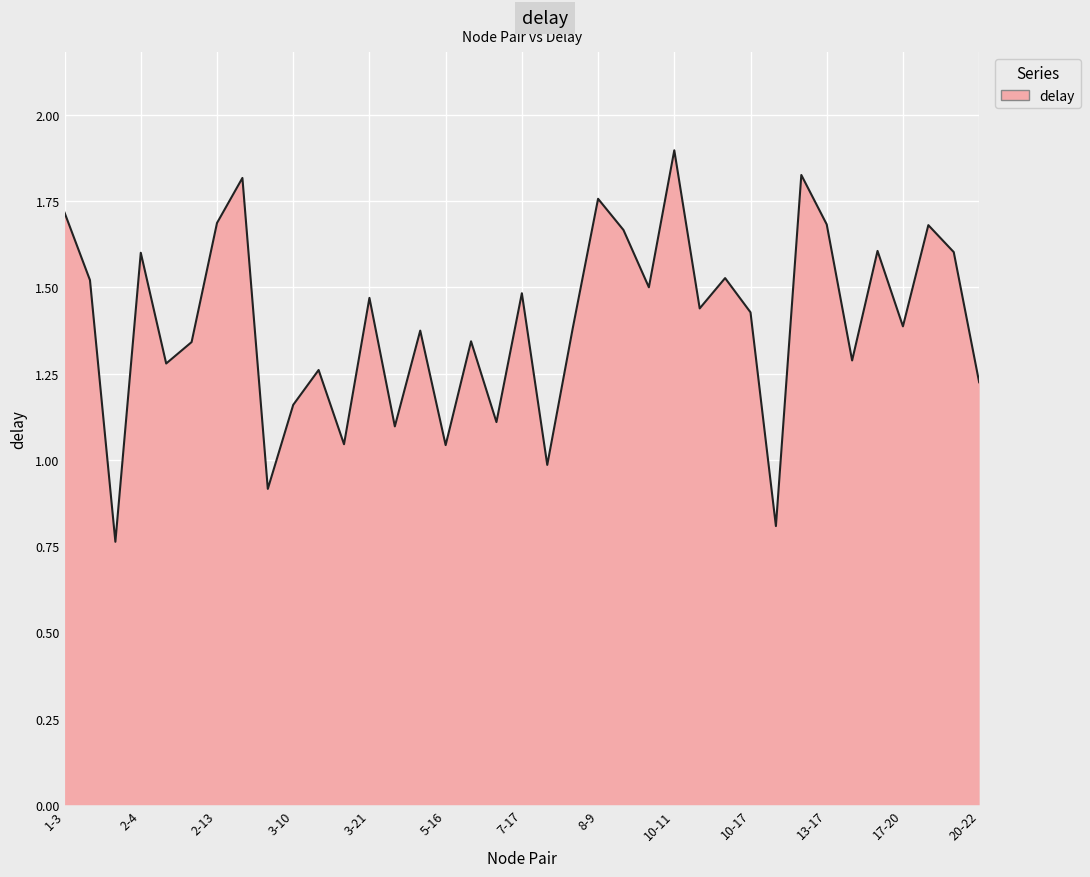

What is the greatest value displayed?

1.9